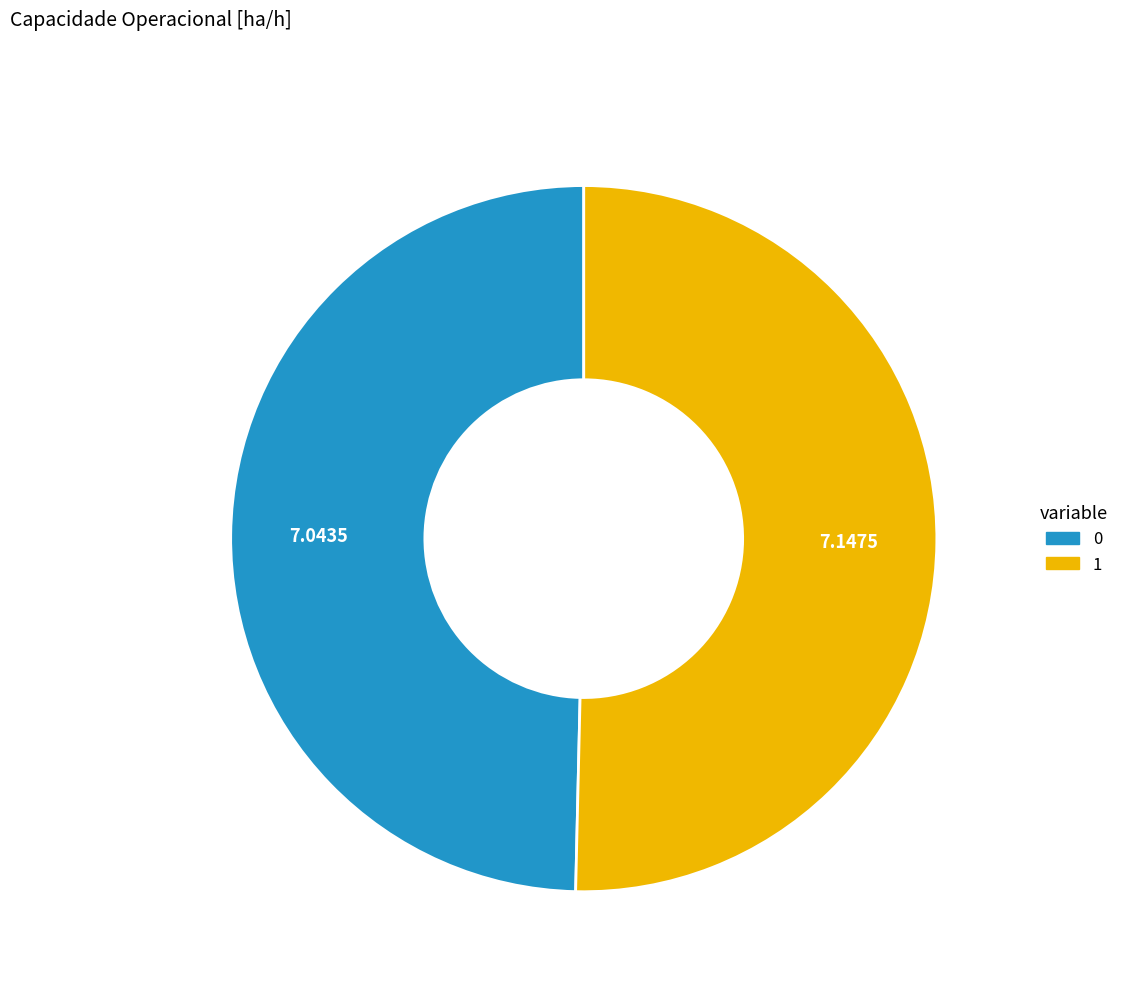

Is the sum of 0 and 1 greater than half?

Yes